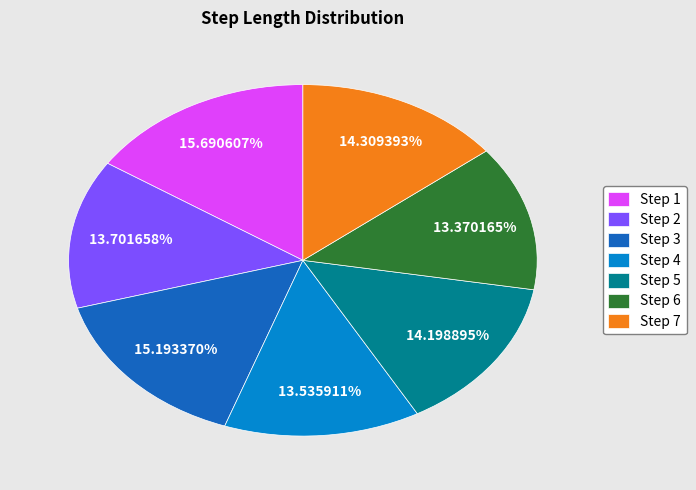

Count the number of slices in the pie.

7